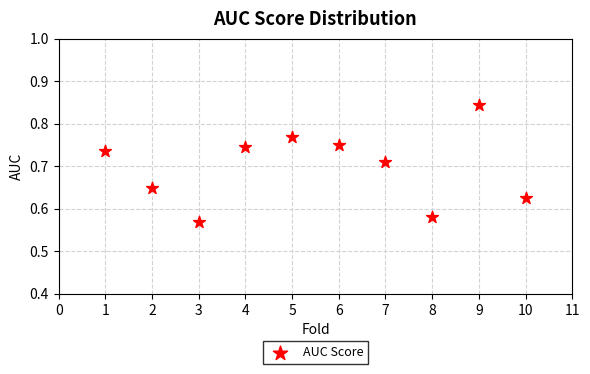

What is the range of X values (max minus min)?

9.0